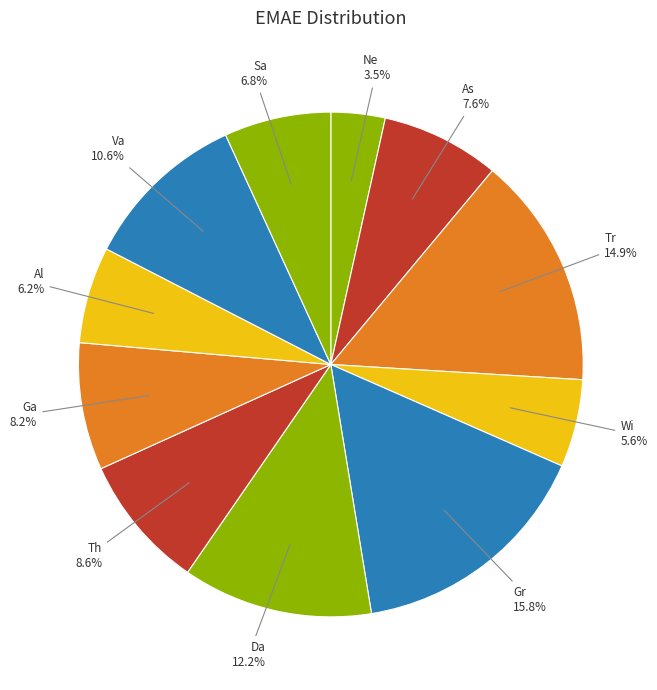

Is there a majority slice in this chart?

No